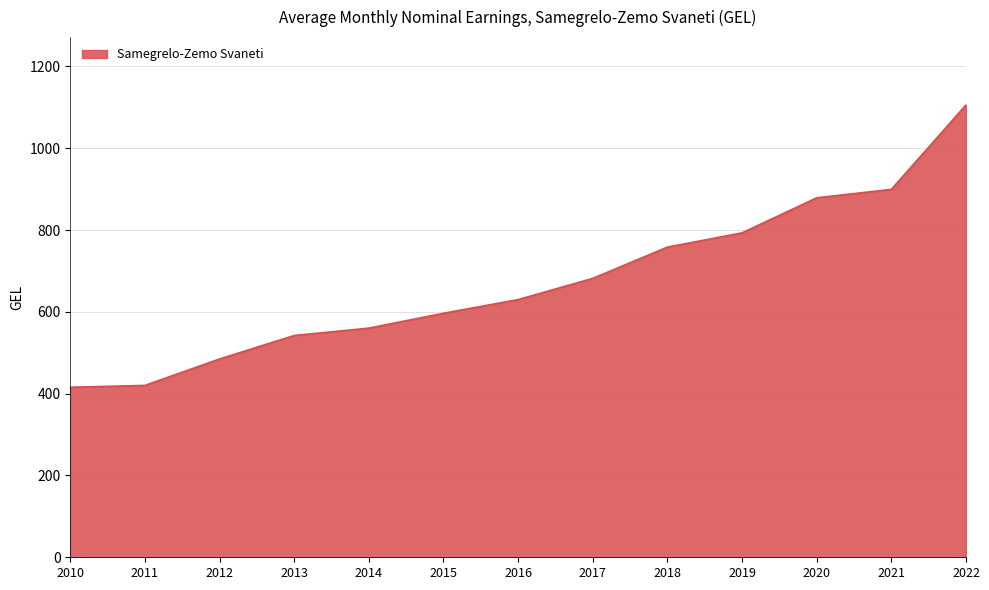

What is the approximate value at 2017?

681.8